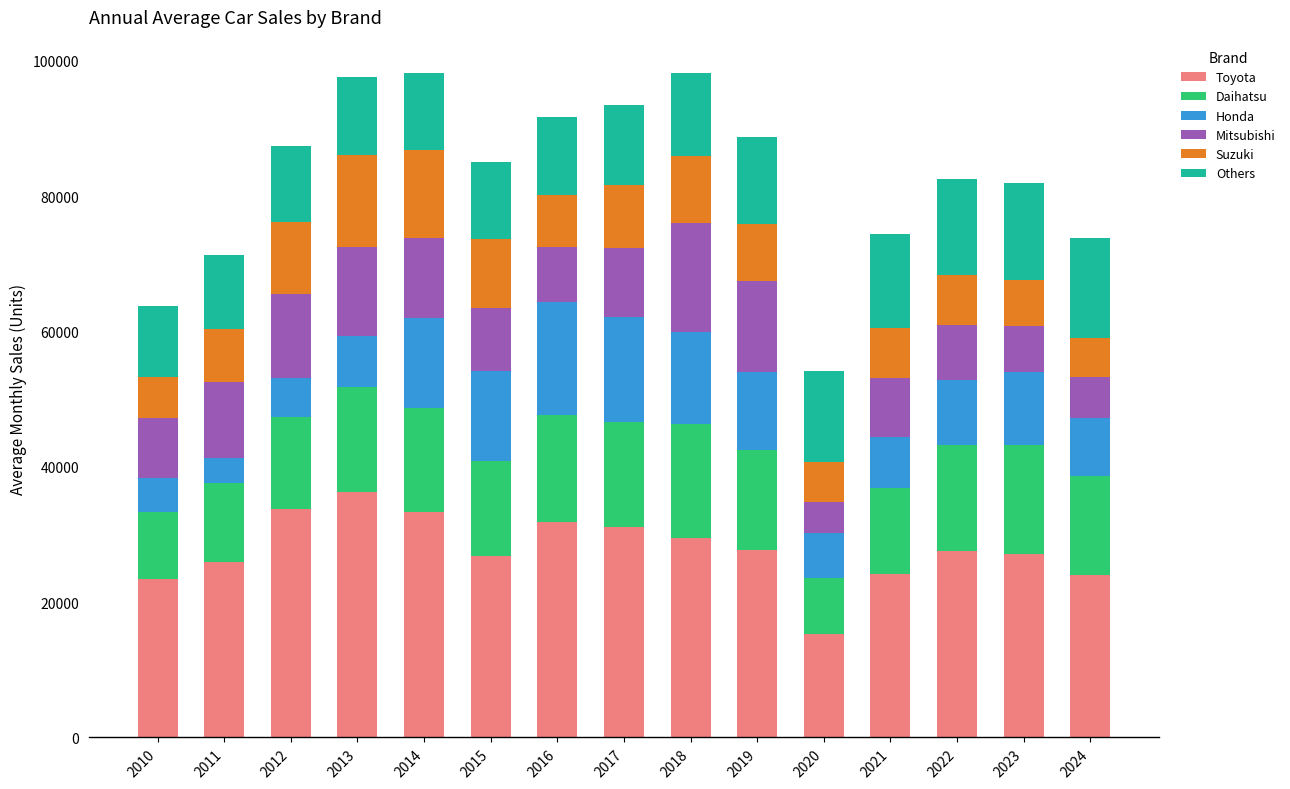

What is the maximum value for Toyota?

36237.9